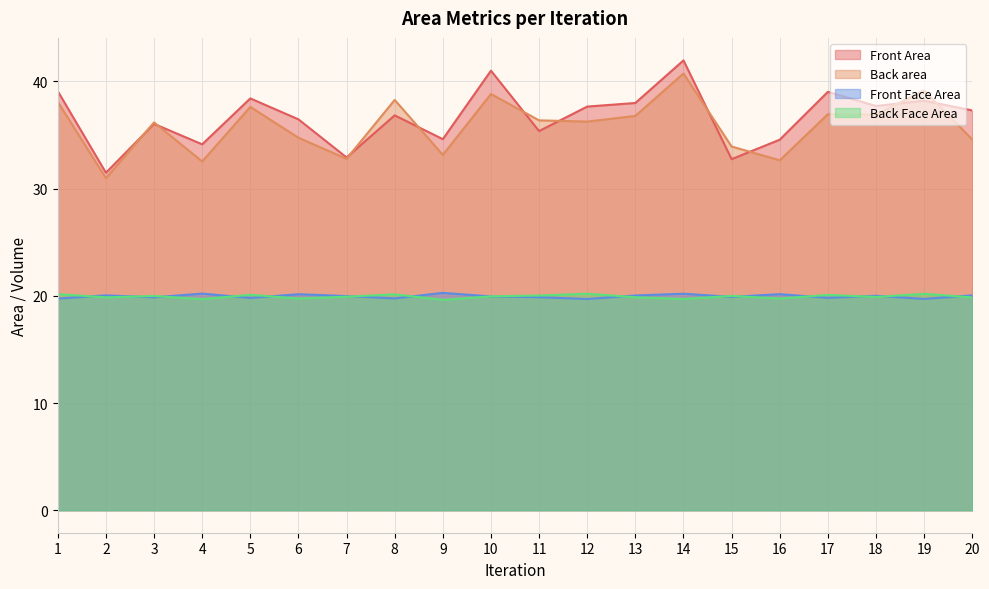

Where is Back area nearest to the value 35?

6